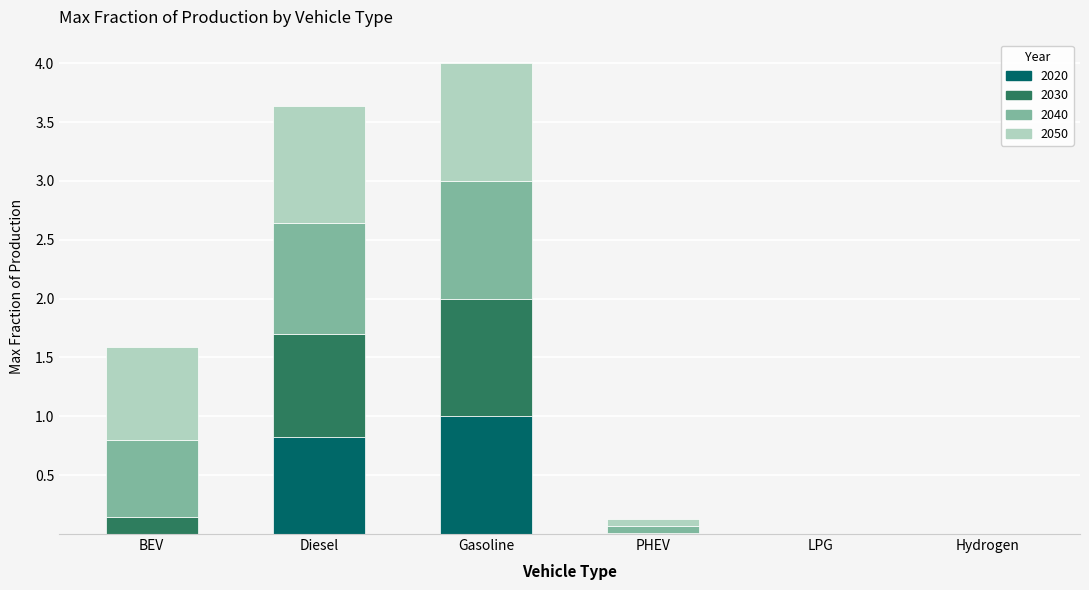

Is it true that 2020 equals 0.6 at Hydrogen?

False